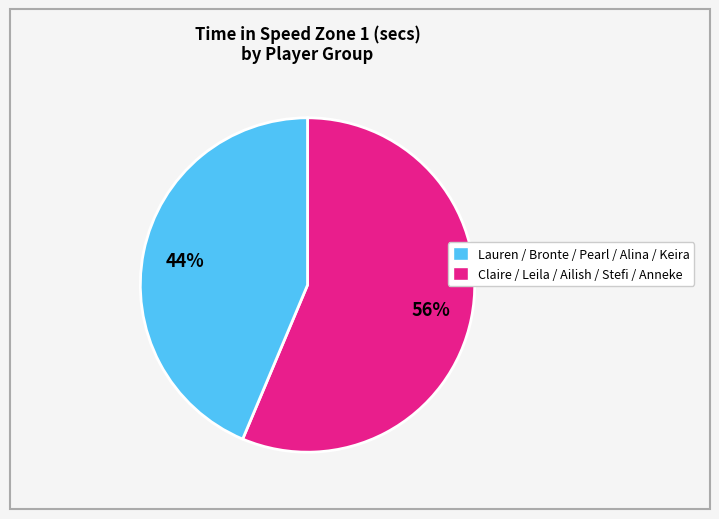

Count the number of slices in the pie.

2